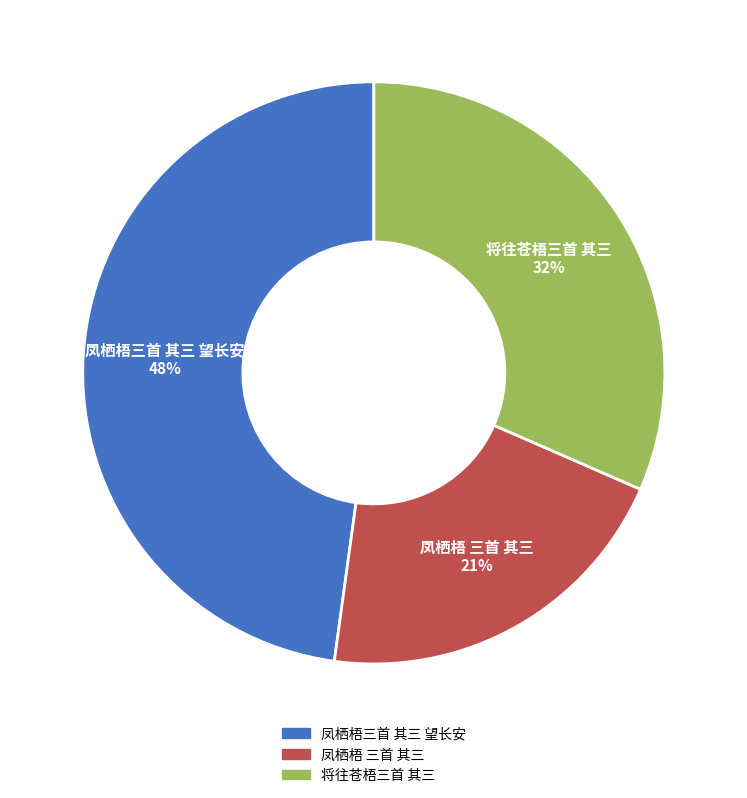

What is the smallest slice in the pie chart?

凤栖梧 三首 其三